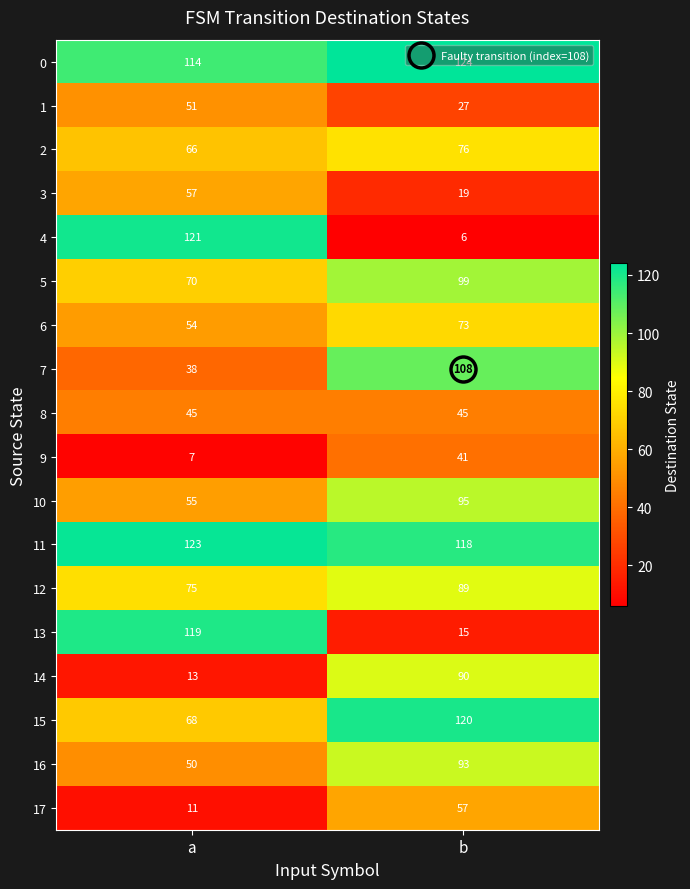

What is the total value across all series at b?

1295